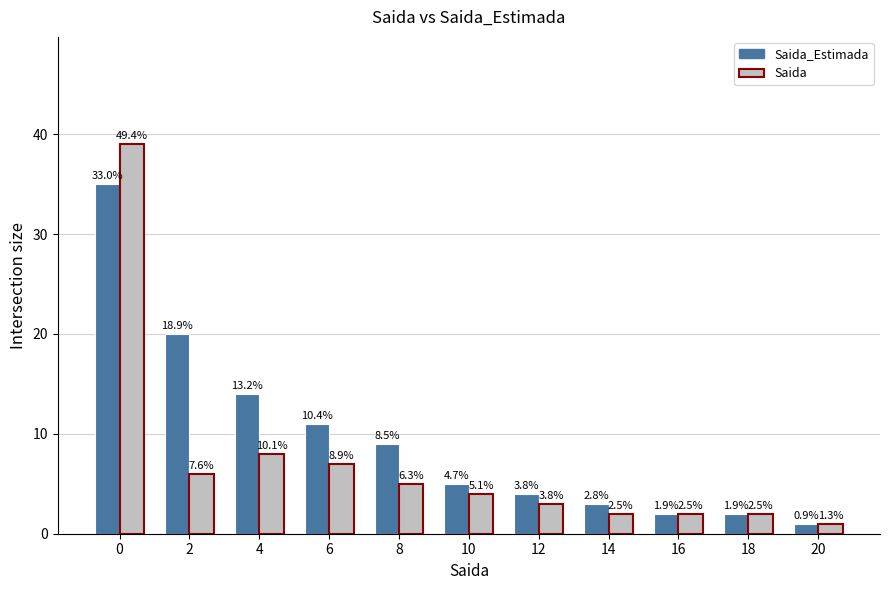

Reading right to left, what are all the values shown in this chart?

Saida_Estimada: 20=1	18=2	16=2	14=3	12=4	10=5	8=9	6=11	4=14	2=20	0=35
Saida: 20=1	18=2	16=2	14=2	12=3	10=4	8=5	6=7	4=8	2=6	0=39